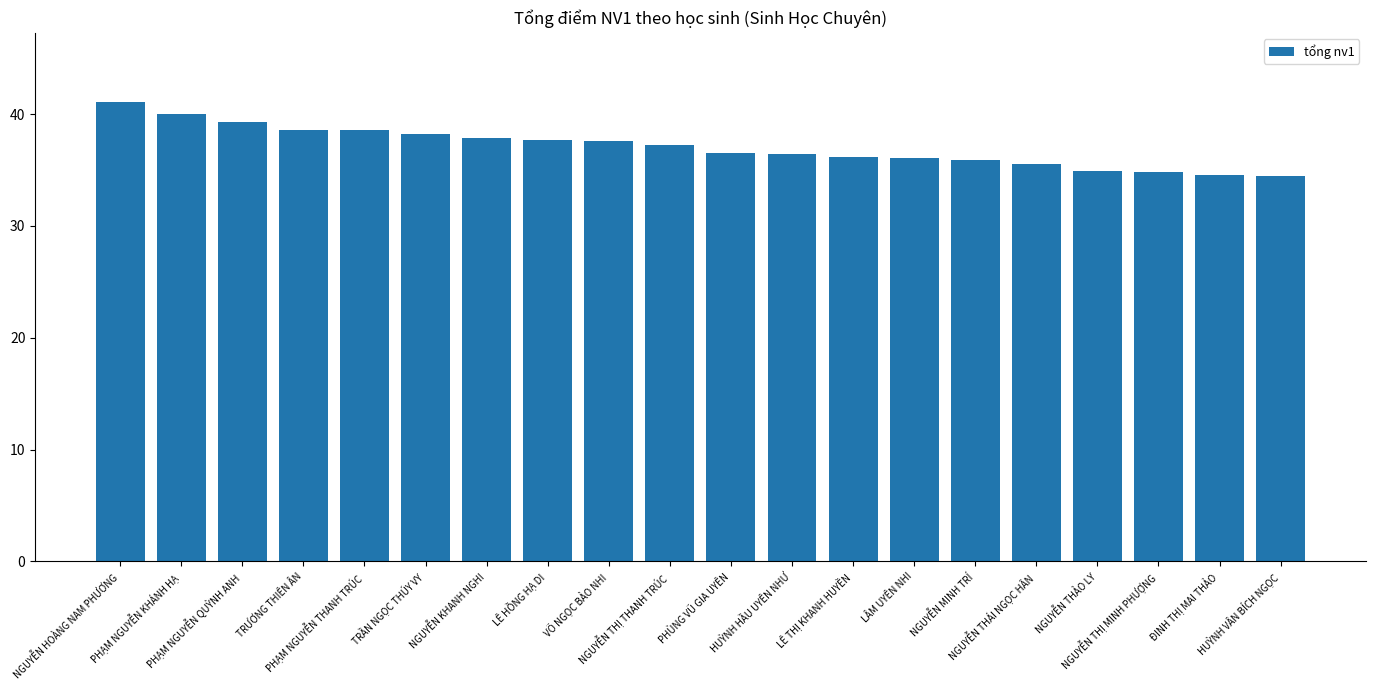

What is the average value?

37.1